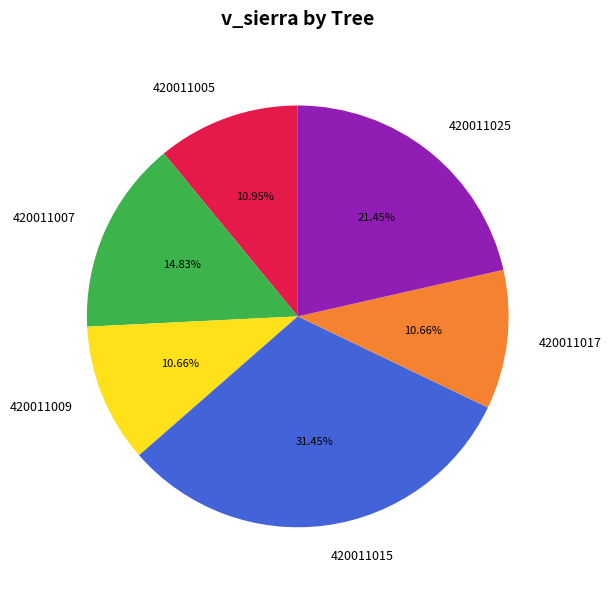

Which has a higher value, 420011017 or 420011025?

420011025